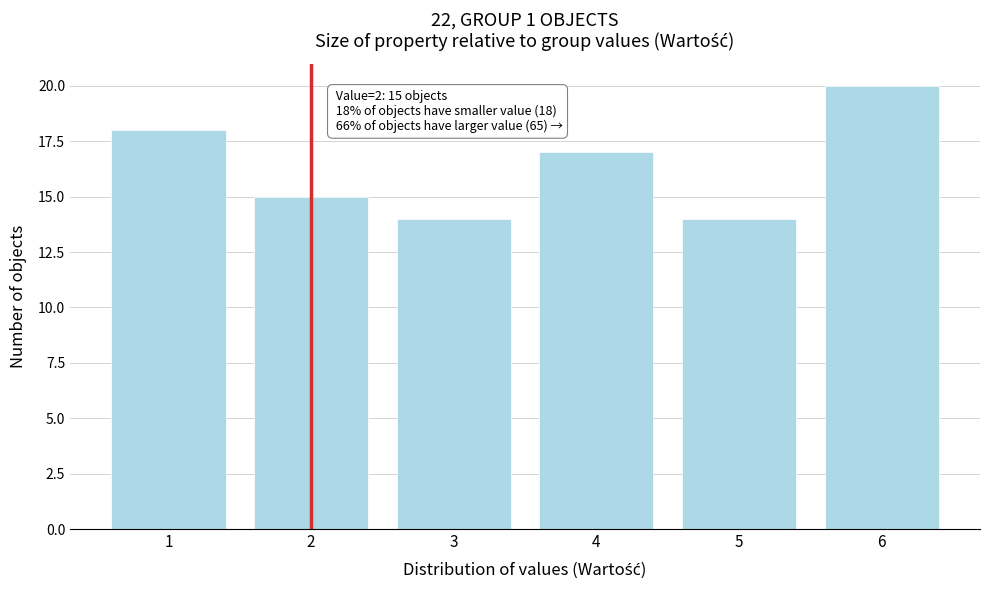

Reading right to left, transcribe all the data shown in this chart.

6=20	5=14	4=17	3=14	2=15	1=18